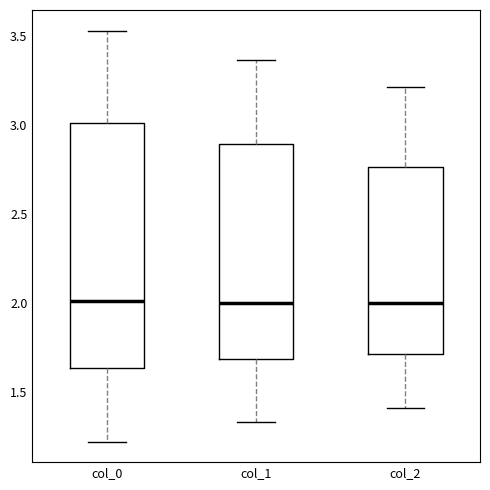

Which box is the tallest, from its lower edge to its upper edge?

col_0